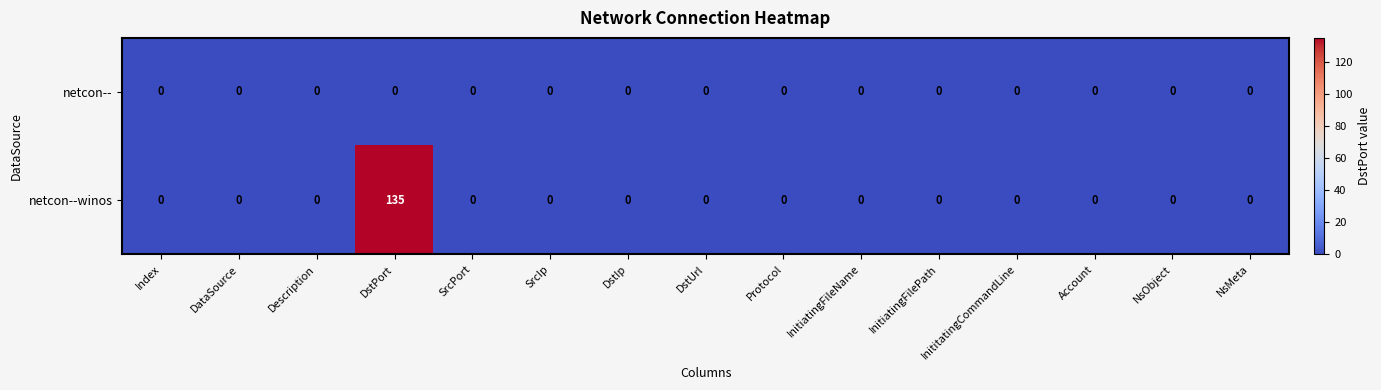

Which category has the highest value across all series?

DstPort